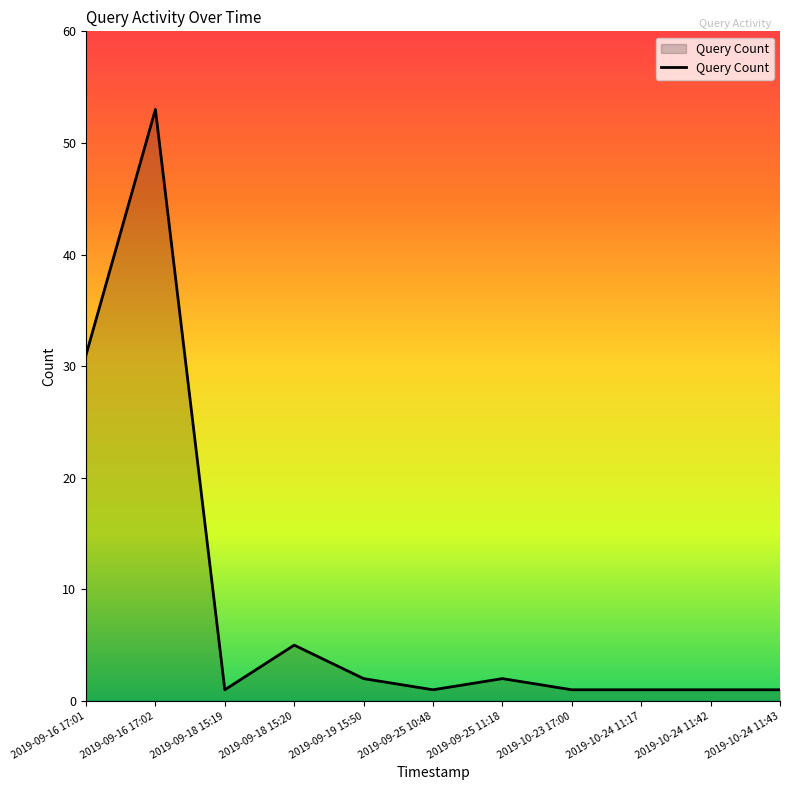

What is the maximum value shown in the chart?

53